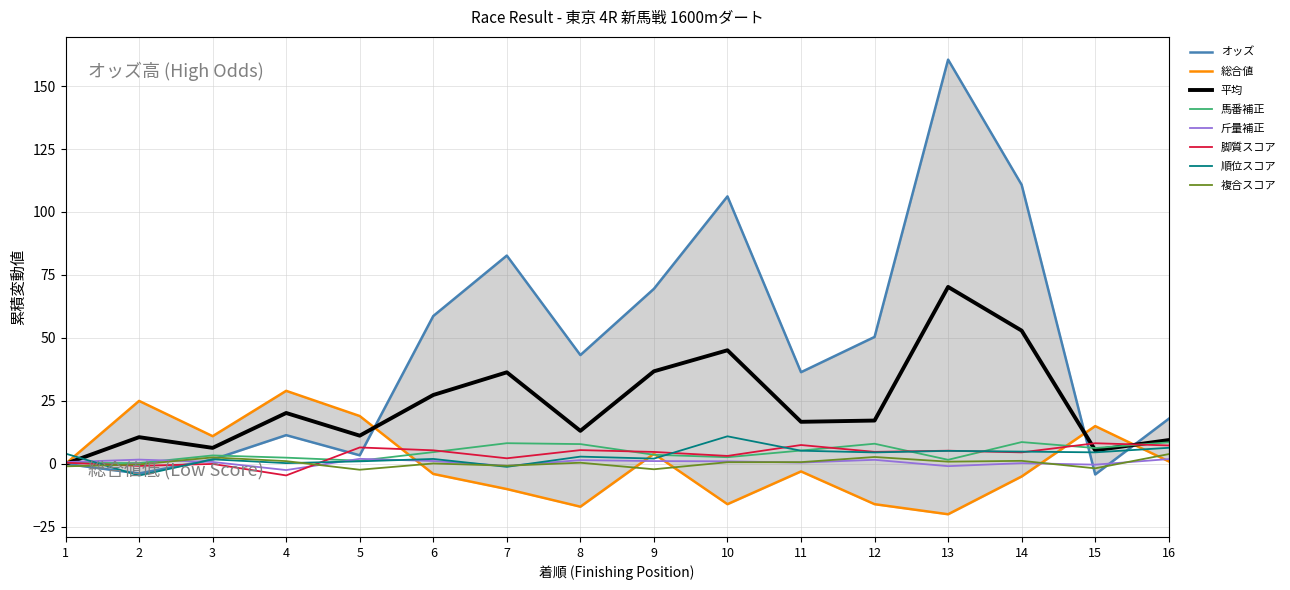

True or false: オッズ and 総合値 intersect in this chart.

True